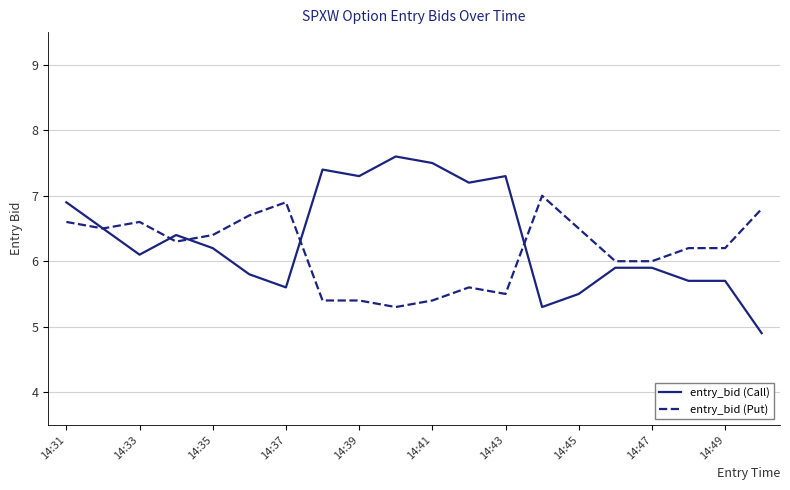

What is the smallest value displayed?

4.9